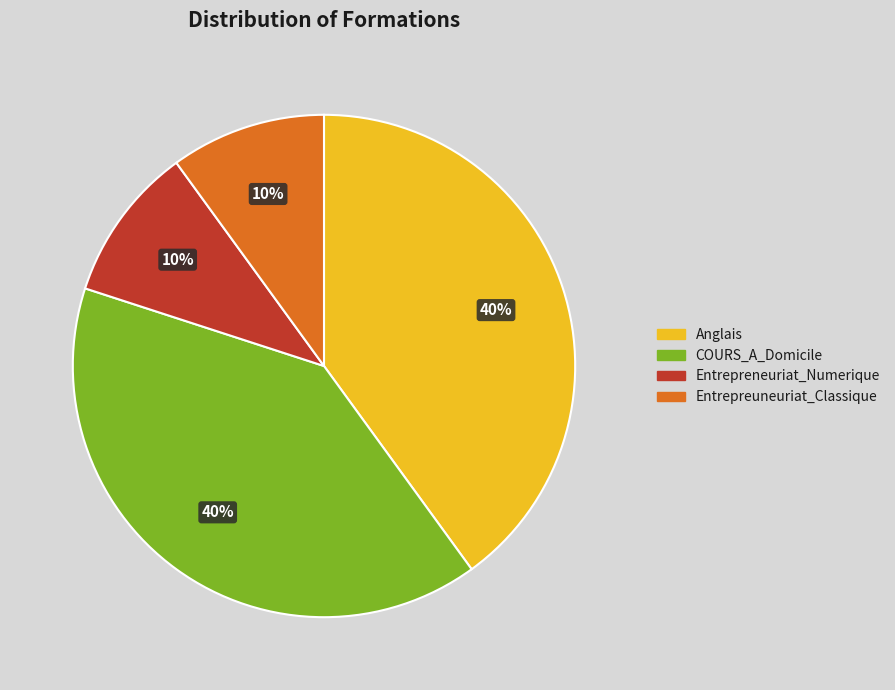

To the nearest percent, what is the difference between the largest and smallest slice percentages?

30%